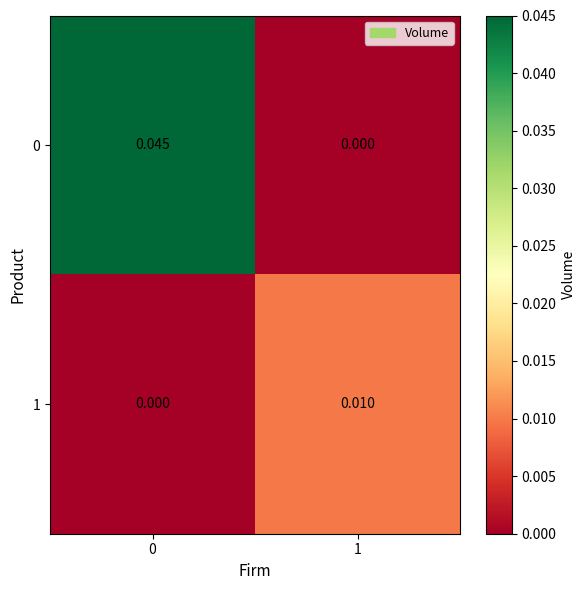

At how many categories does at least one series exceed 0?

2